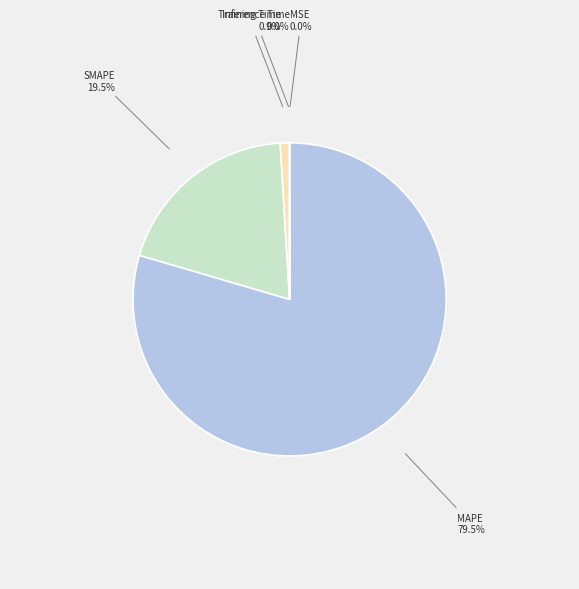

Which has a higher value, MAPE 79.5% or Training Time 0.9%?

MAPE 79.5%